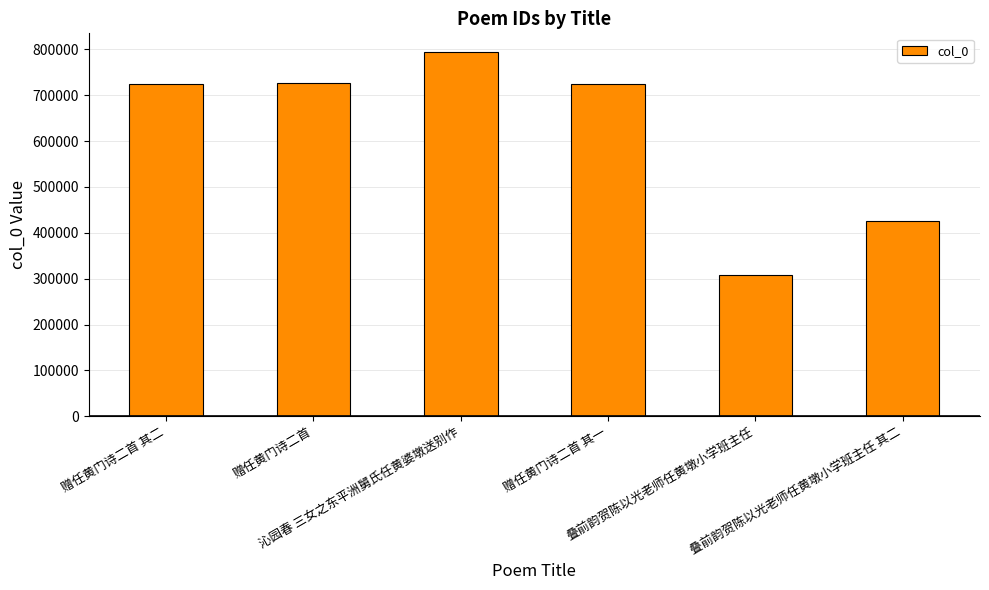

What is the minimum value shown in the chart?

307258